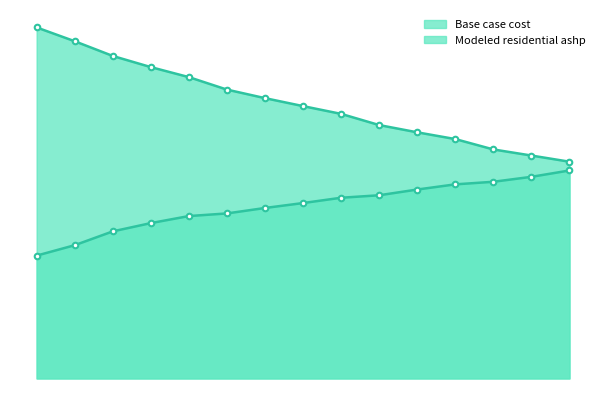

At 2024, list the series in order from largest to smallest.

Modeled residential ashp, Base case cost